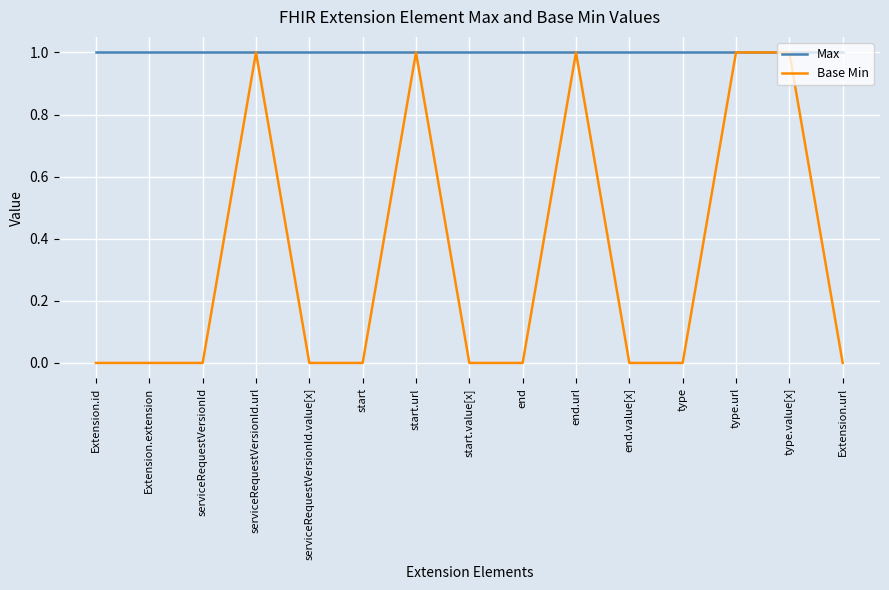

At type, list the series in order from largest to smallest.

Max, Base Min